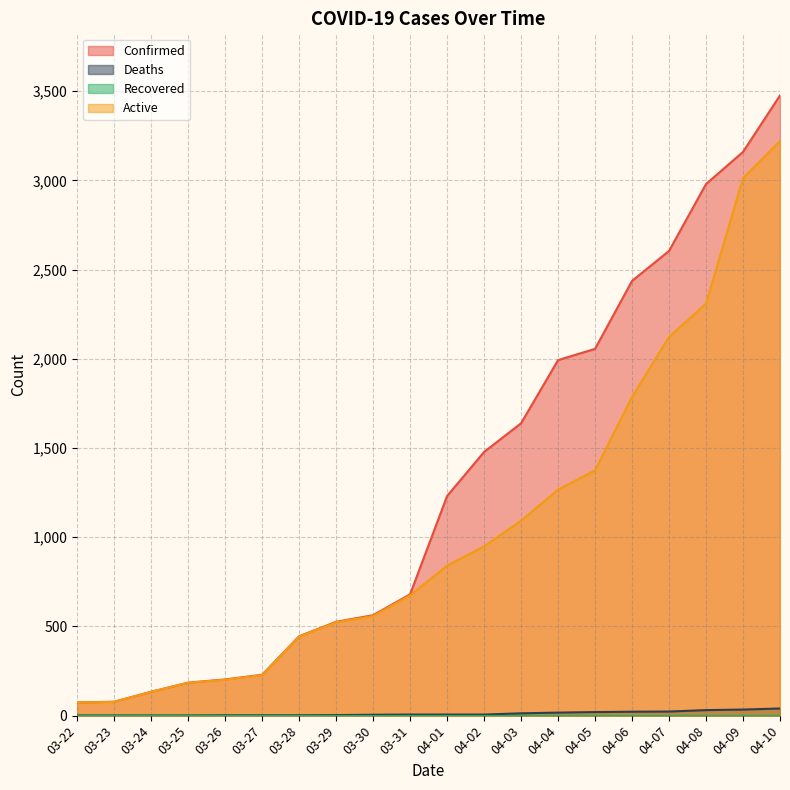

At which label does Active reach its minimum?

03-22